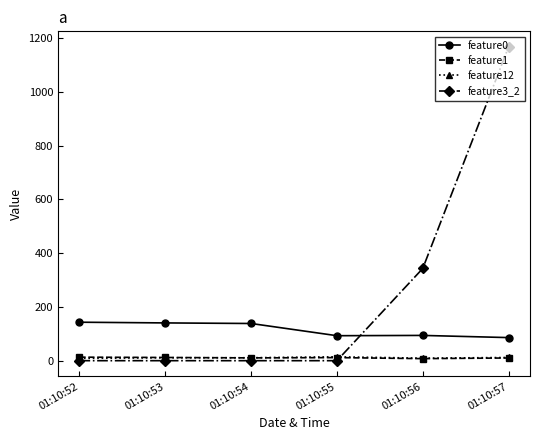

Which label corresponds to the largest value in the chart?

01:10:57